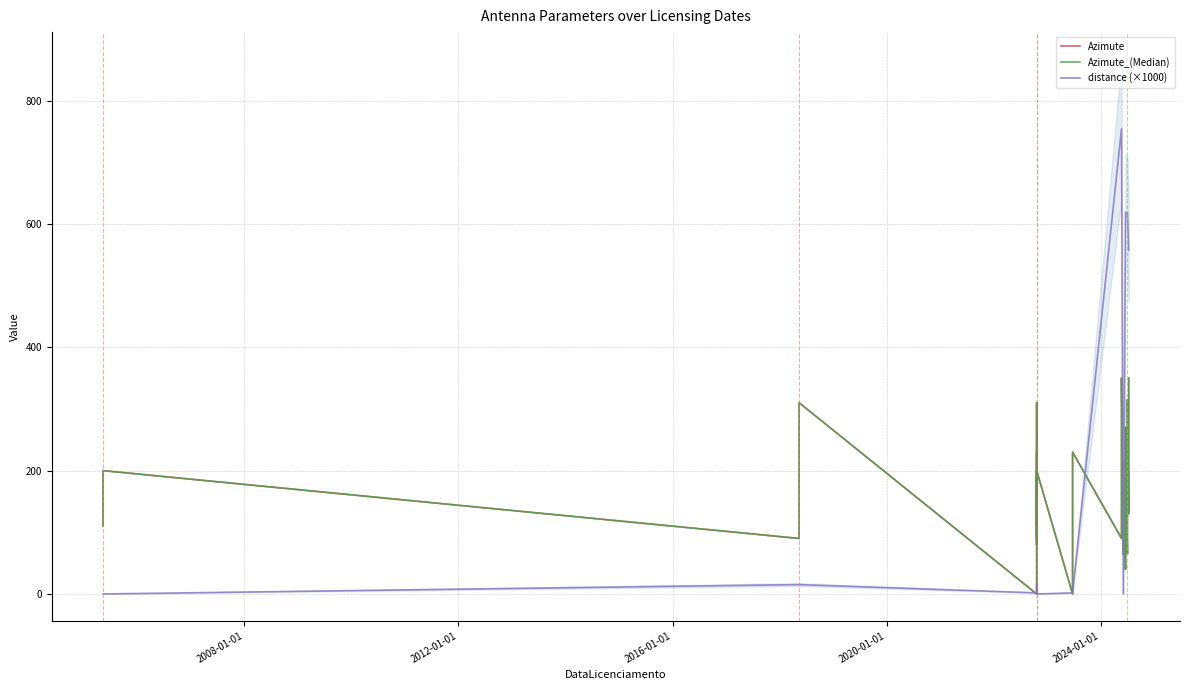

Which series has the widest spread of values?

distance (×1000)